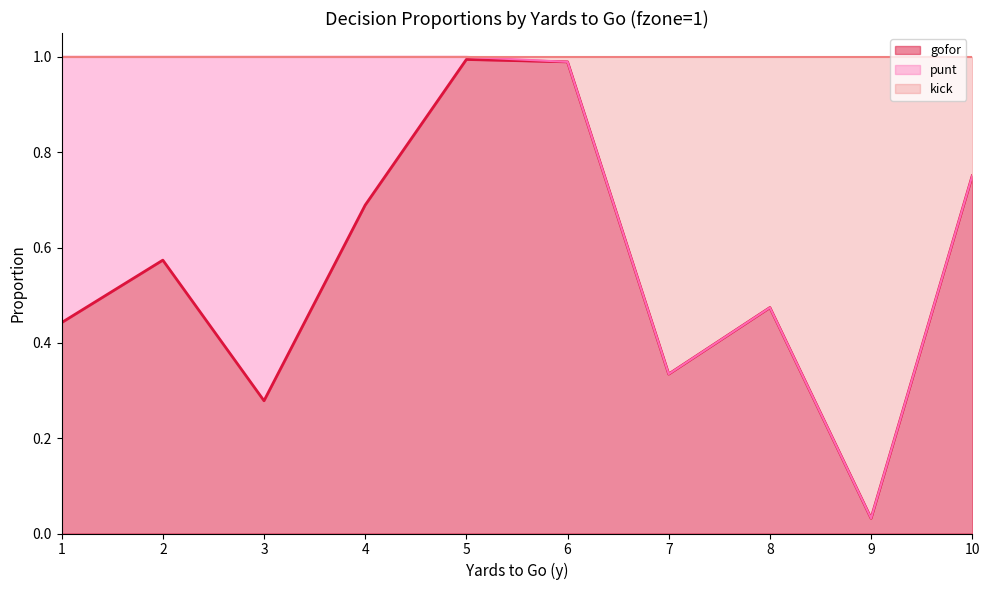

The value of gofor at 5 is 0.4. True or false?

False